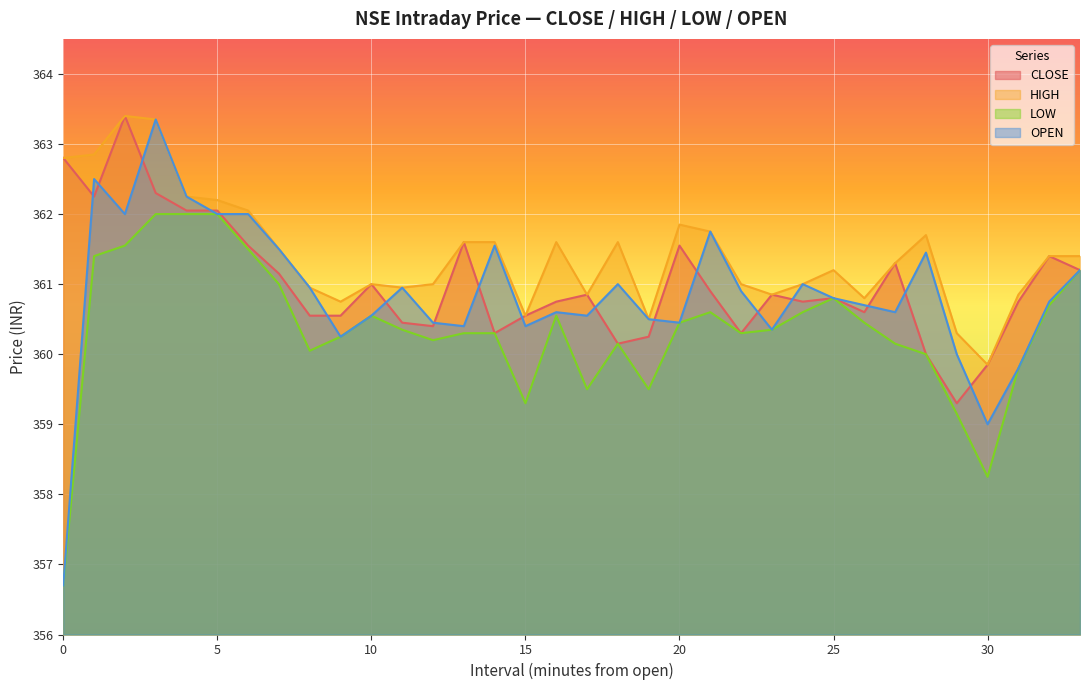

What are all the series names shown in the legend?

CLOSE, HIGH, LOW, OPEN